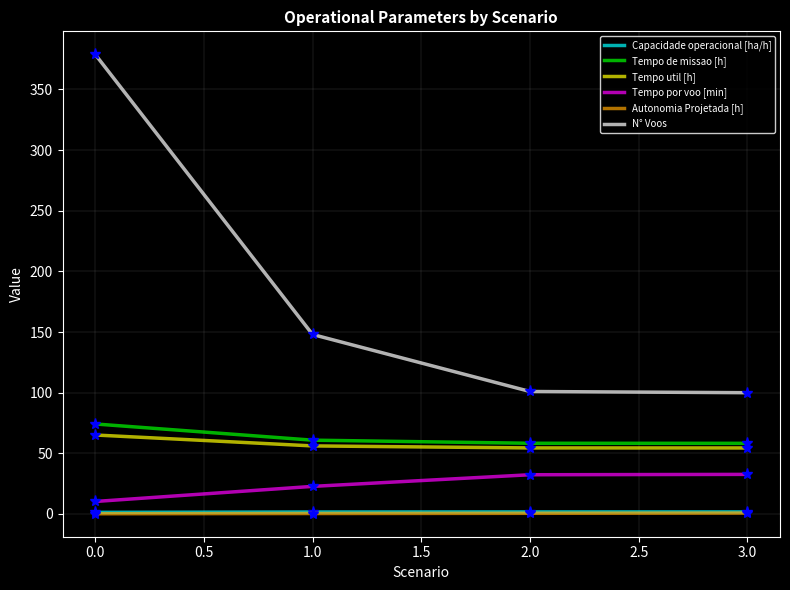

What is the spread (max minus min) of values at 0.0?

378.8